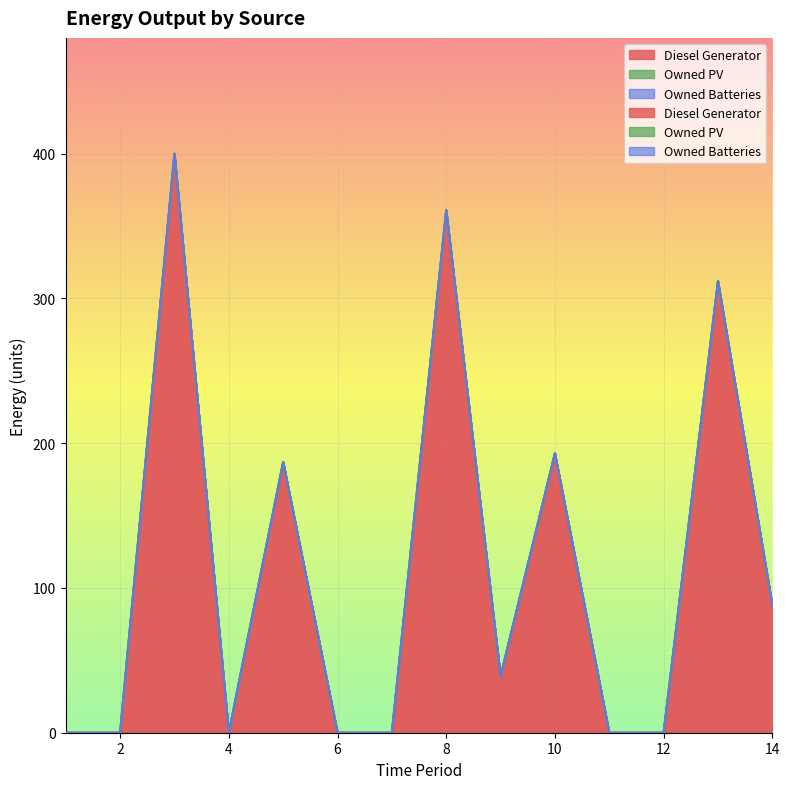

Reading left to right, extract all data points from this chart.

Diesel Generator: 1=0	2=0	3=400	4=0	5=187	6=0	7=0	8=361	9=39	10=193	11=0	12=0	13=312	14=88
Owned PV: 1=0	2=0	3=0	4=0	5=0	6=0	7=0	8=0	9=0	10=0	11=0	12=0	13=0	14=0
Owned Batteries: 1=0	2=0	3=0	4=0	5=0	6=0	7=0	8=0	9=0	10=0	11=0	12=0	13=0	14=0